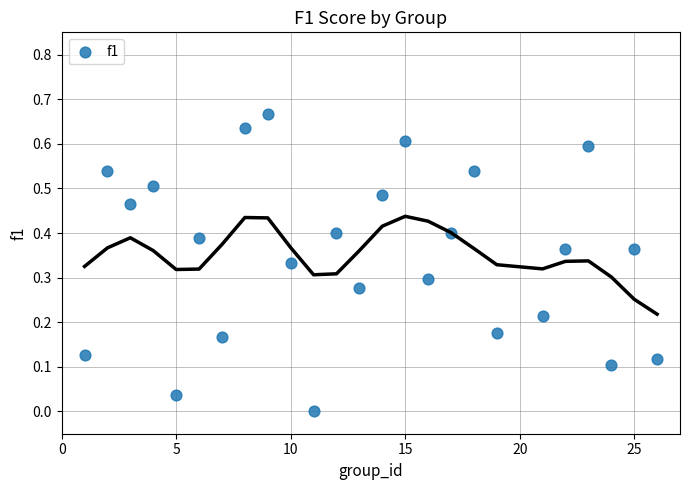

What is the range of X values (max minus min)?

25.0